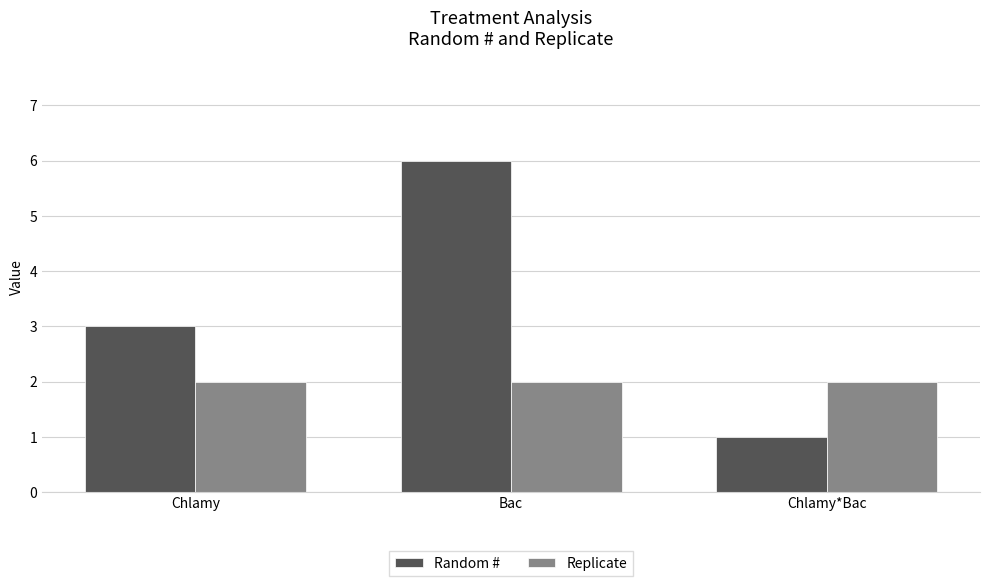

Reading left to right, extract all data points from this chart.

Random #: 3	6	1
Replicate: 2	2	2